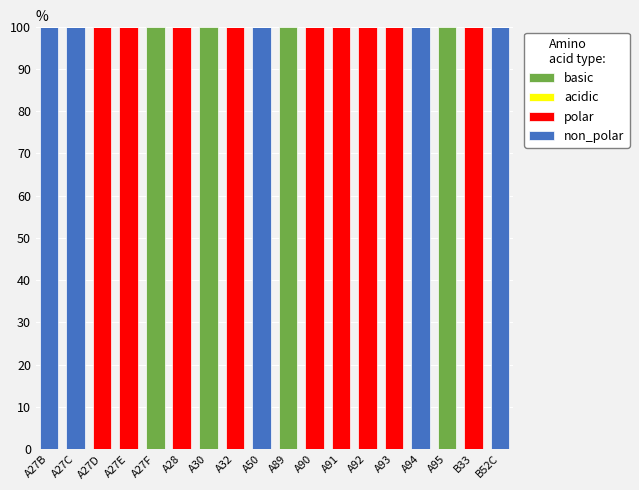

Count the number of data series in this chart.

3